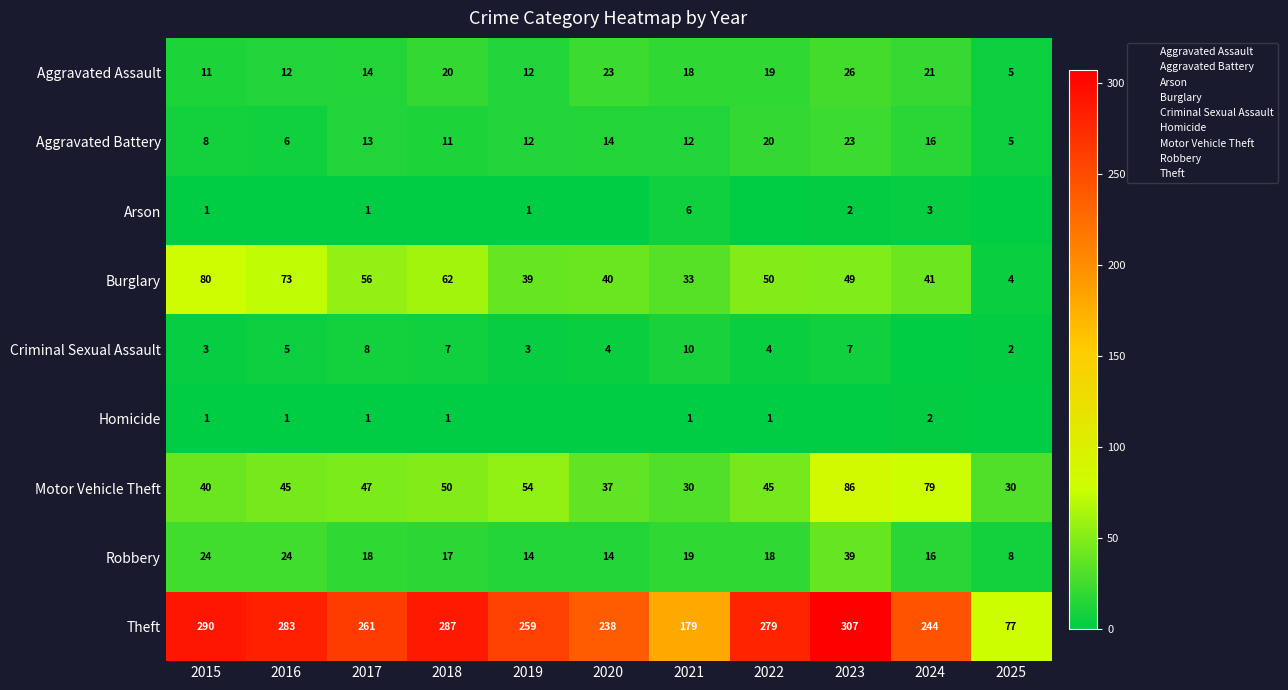

Where is Motor Vehicle Theft nearest to the value 58?

2019